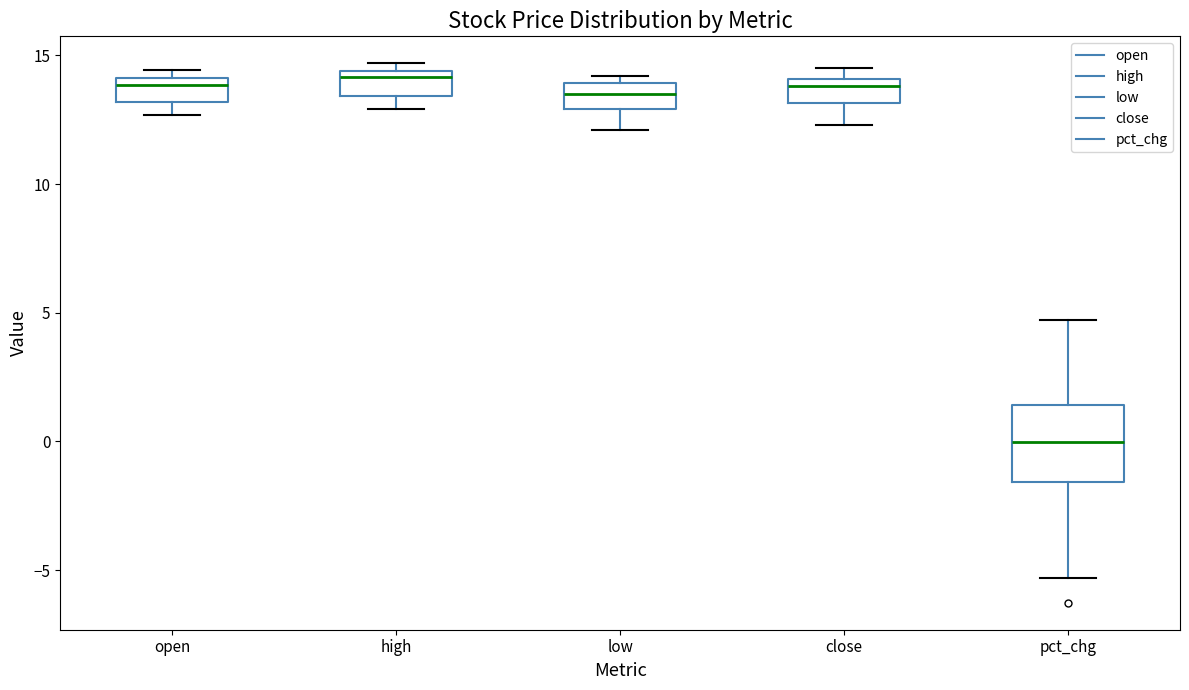

Reading left to right, transcribe this box plot: for each box, give where its median line is, the range the box spans, and where its two whiskers end, as read against the y-axis. The values are not printed on the chart, so give them approximately, as read against the axis.

open: median 14.0 (just below the box's upper edge), box 13.0 to 14.0, whiskers 12.5 to 14.5
high: median 14.0, box 13.5 to 14.5, whiskers 13.0 to 14.5 (just above the box's upper edge)
low: median 13.5, box 13.0 to 14.0, whiskers 12.0 to 14.0 (just above the box's upper edge)
close: median 14.0 (just below the box's upper edge), box 13.0 to 14.0, whiskers 12.5 to 14.5
pct_chg: median 0.0, box -1.5 to 1.5, whiskers -5.5 to 4.5